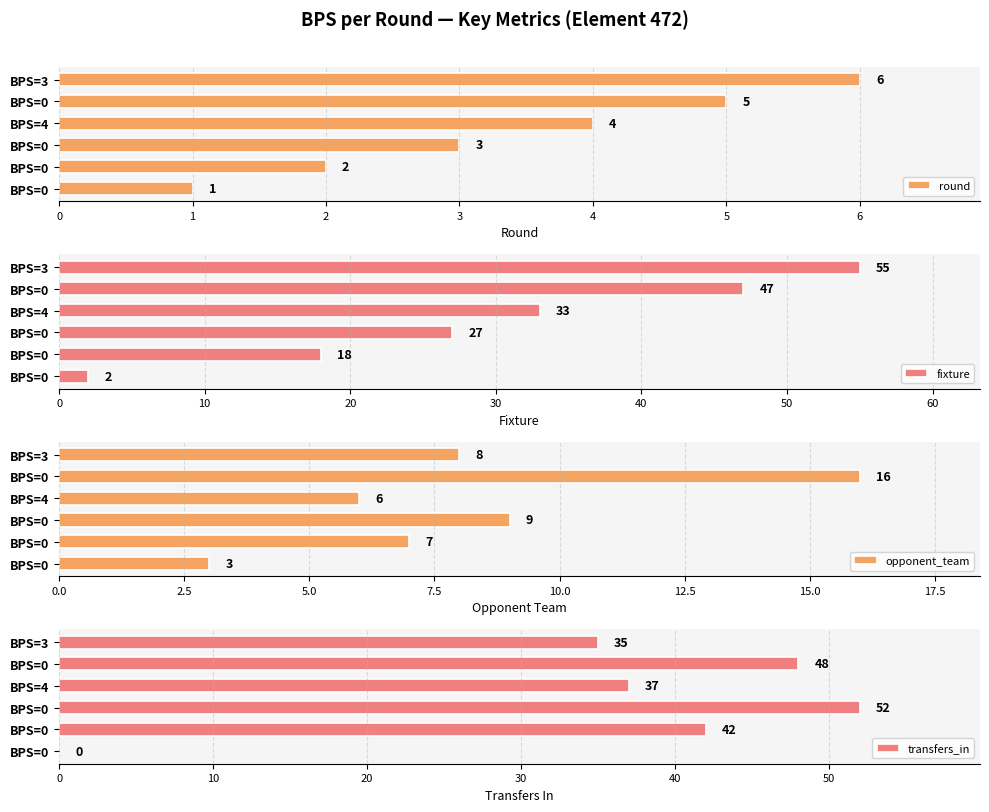

What is the value of the fixture bar at the 5th from the left?

47